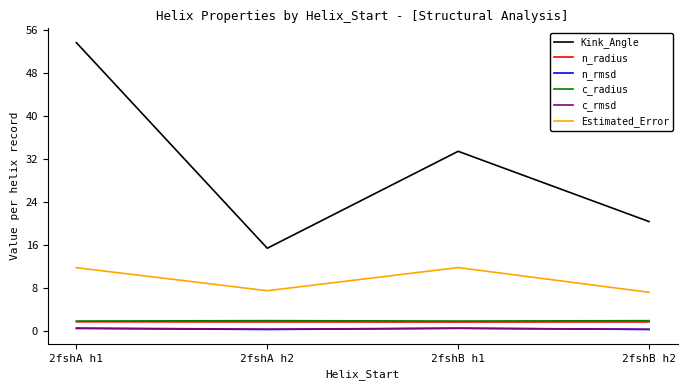

What position from the right is 2fshA h2?

3